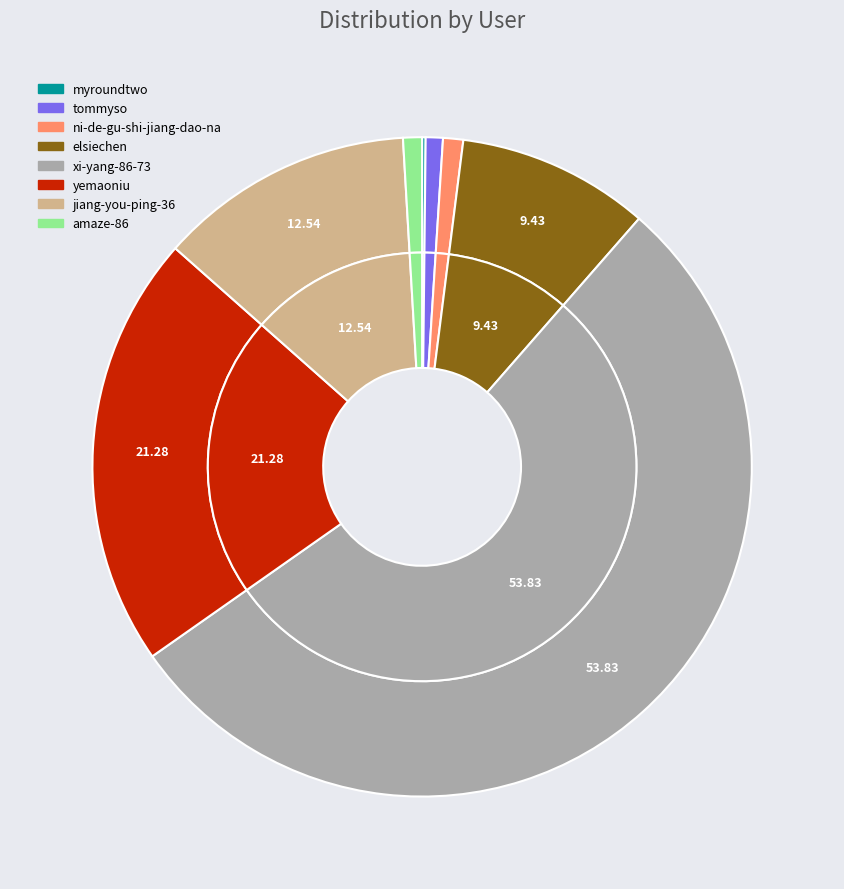

Rank the categories by value from highest to lowest.

xi-yang-86-73, yemaoniu, jiang-you-ping-36, elsiechen, ni-de-gu-shi-jiang-dao-na, amaze-86, tommyso, myroundtwo